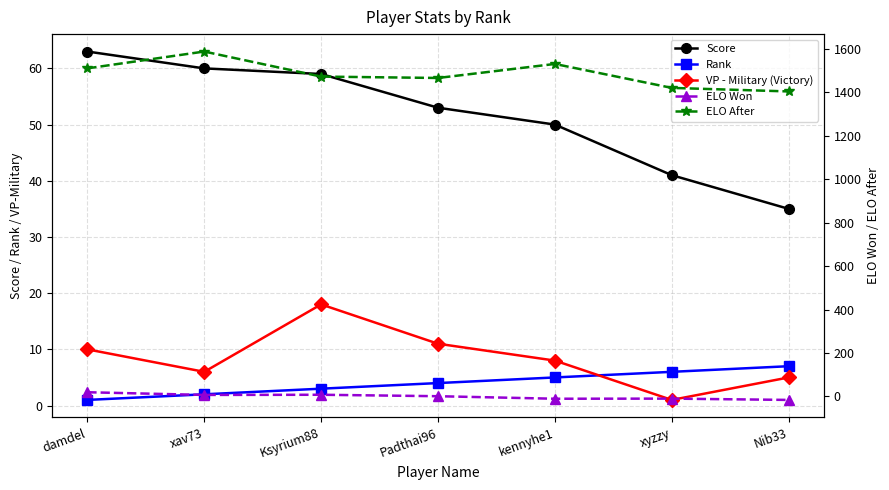

Where is the first local minimum for VP - Military (Victory)?

xav73